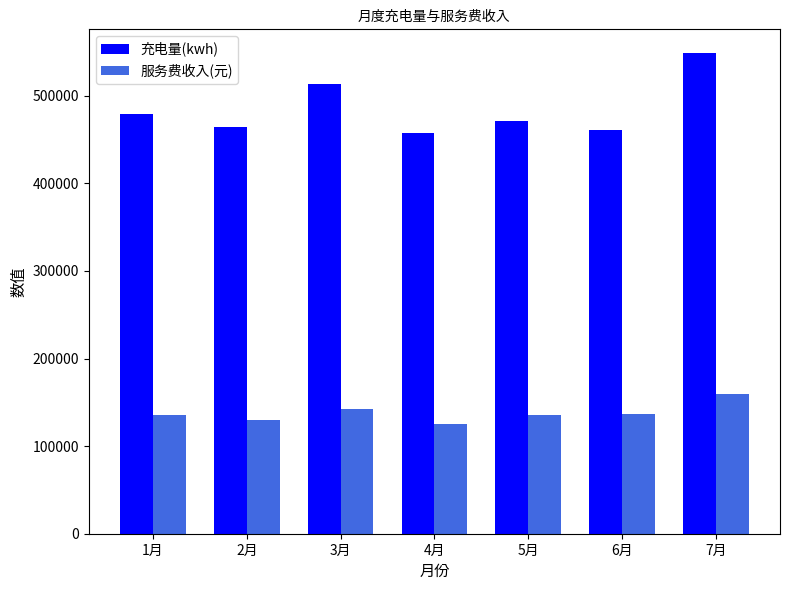

Are the bars horizontal?

No